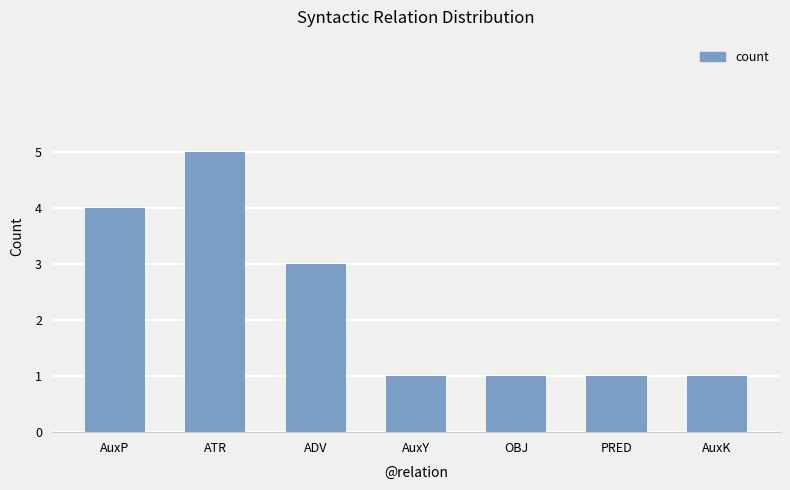

Reading left to right, what are all the values shown in this chart?

4	5	3	1	1	1	1